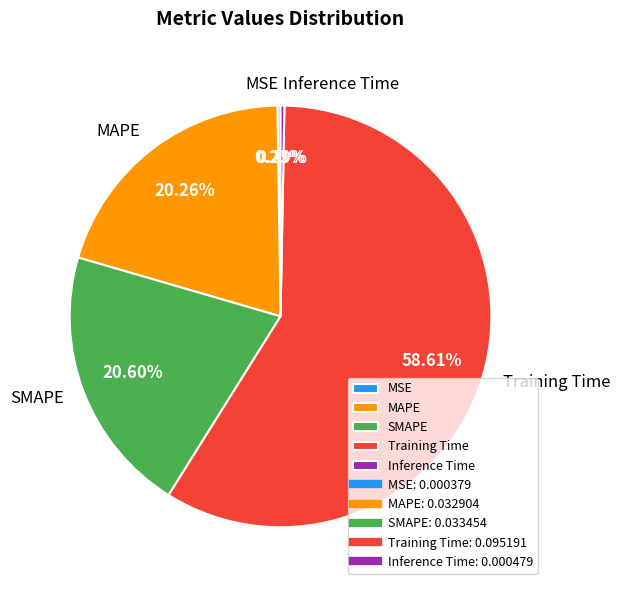

Which slice is the largest?

Training Time